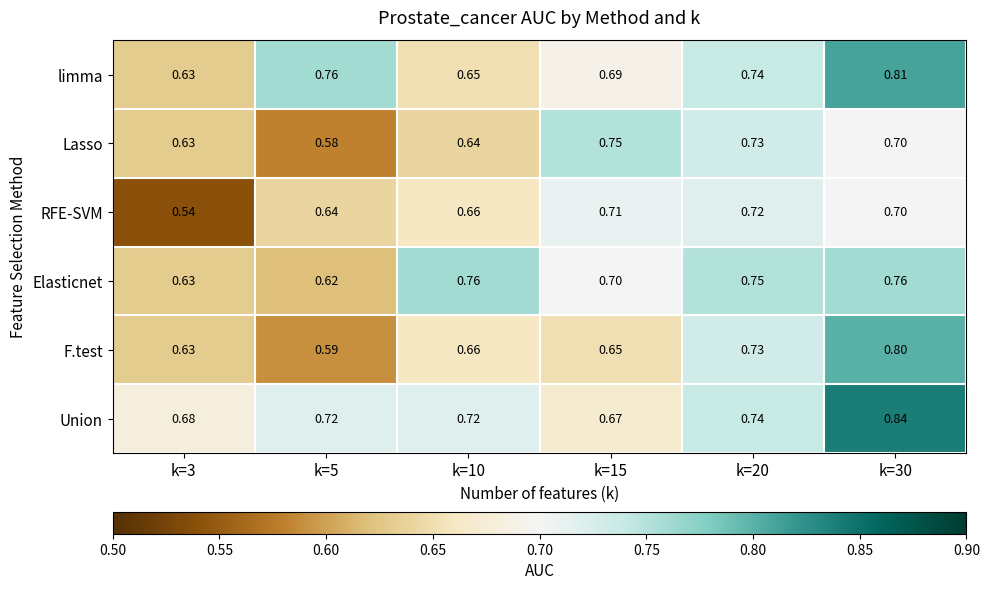

Count the number of data series in this chart.

6